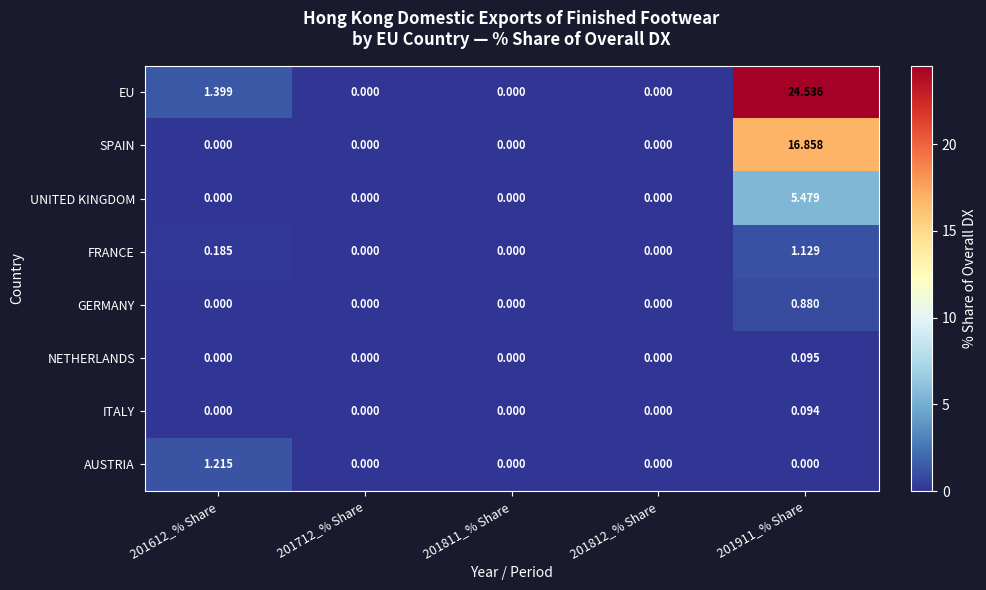

Which series has the widest spread of values?

EU